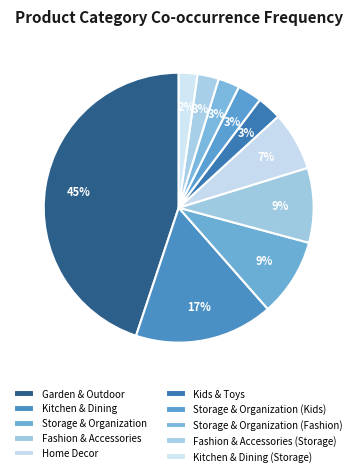

The Garden & Outdoor slice represents 45% of the pie. True or false?

True